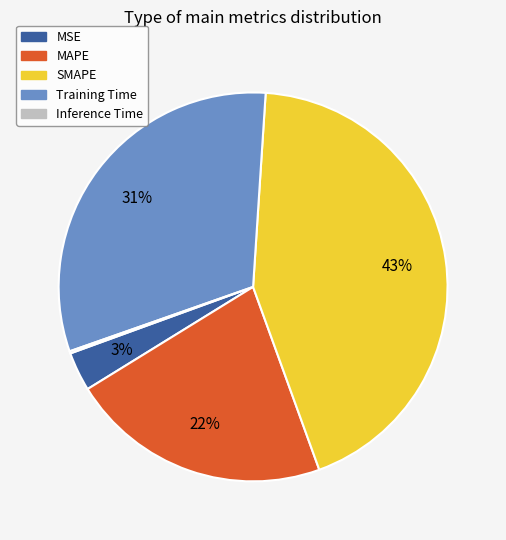

Combined, do SMAPE and Training Time account for over 50%?

Yes